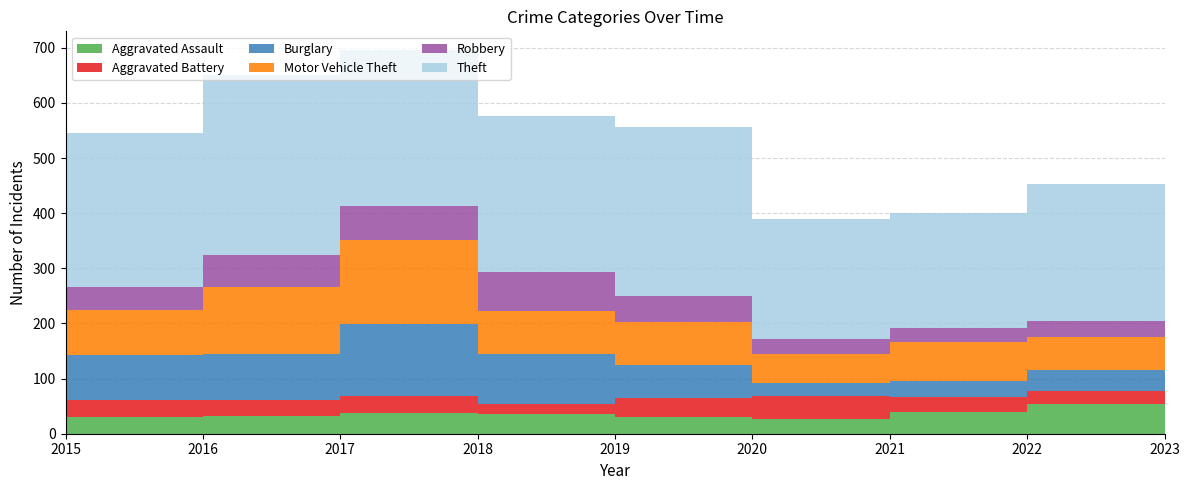

Reading left to right, list all the values displayed in this chart.

Aggravated Assault: 2015=31	2016=32	2017=38	2018=36	2019=31	2020=26	2021=39	2022=54	2023=38
Aggravated Battery: 2015=30	2016=30	2017=30	2018=18	2019=33	2020=42	2021=28	2022=24	2023=20
Burglary: 2015=82	2016=83	2017=131	2018=90	2019=60	2020=24	2021=29	2022=37	2023=50
Motor Vehicle Theft: 2015=82	2016=121	2017=152	2018=78	2019=79	2020=53	2021=70	2022=60	2023=157
Robbery: 2015=41	2016=58	2017=62	2018=71	2019=47	2020=26	2021=26	2022=30	2023=45
Theft: 2015=280	2016=327	2017=282	2018=284	2019=307	2020=219	2021=208	2022=247	2023=315